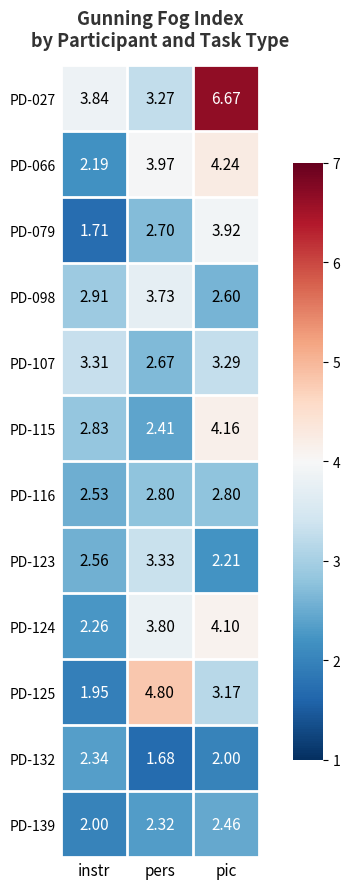

Which category has the highest value in the PD-027 series?

pic